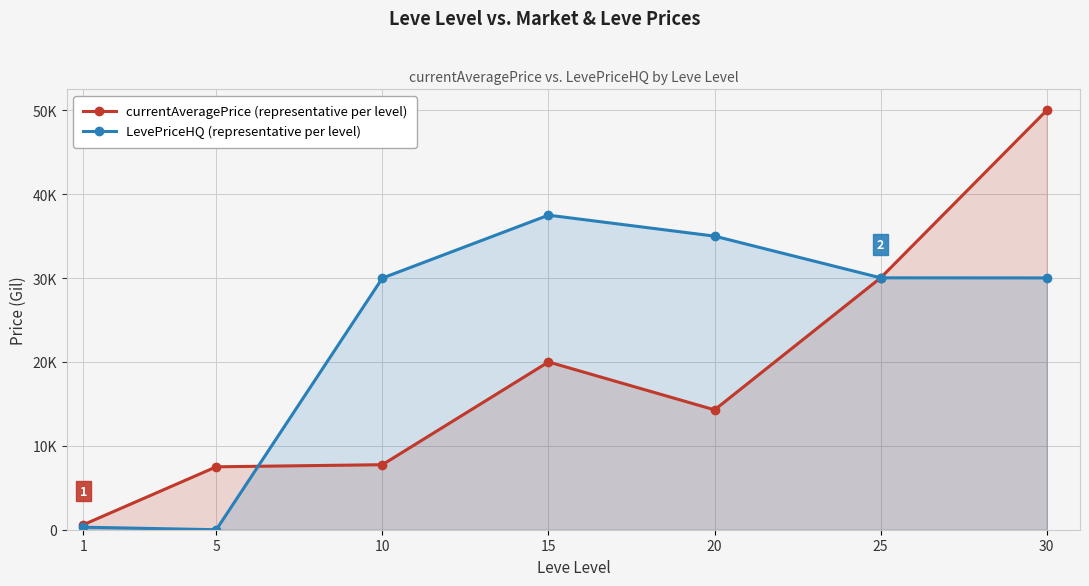

The value of LevePriceHQ (representative per level) at 1 is 300.0. True or false?

True